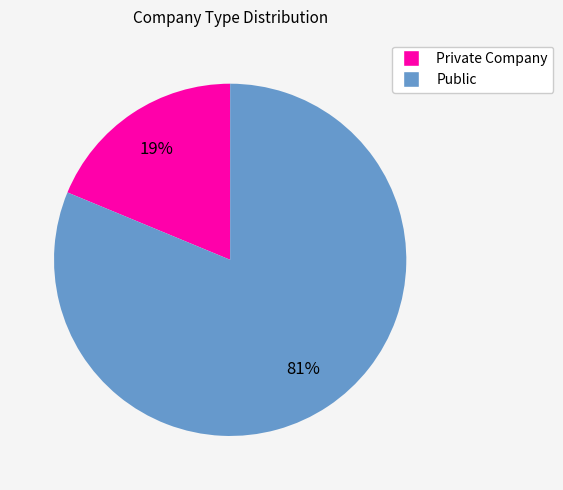

Does any single category account for the majority?

Yes